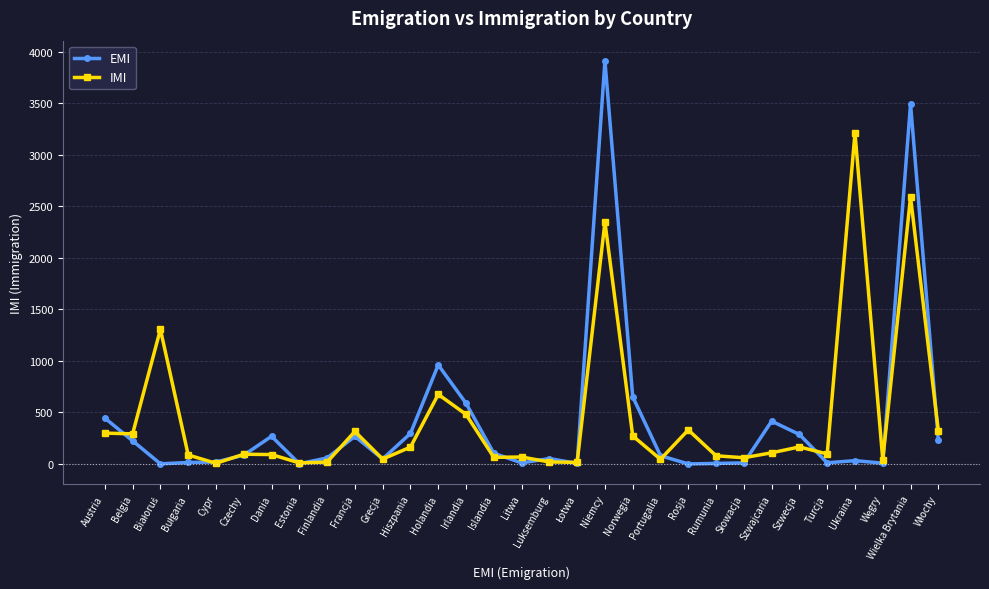

List the series in order of their peak value, highest first.

EMI, IMI